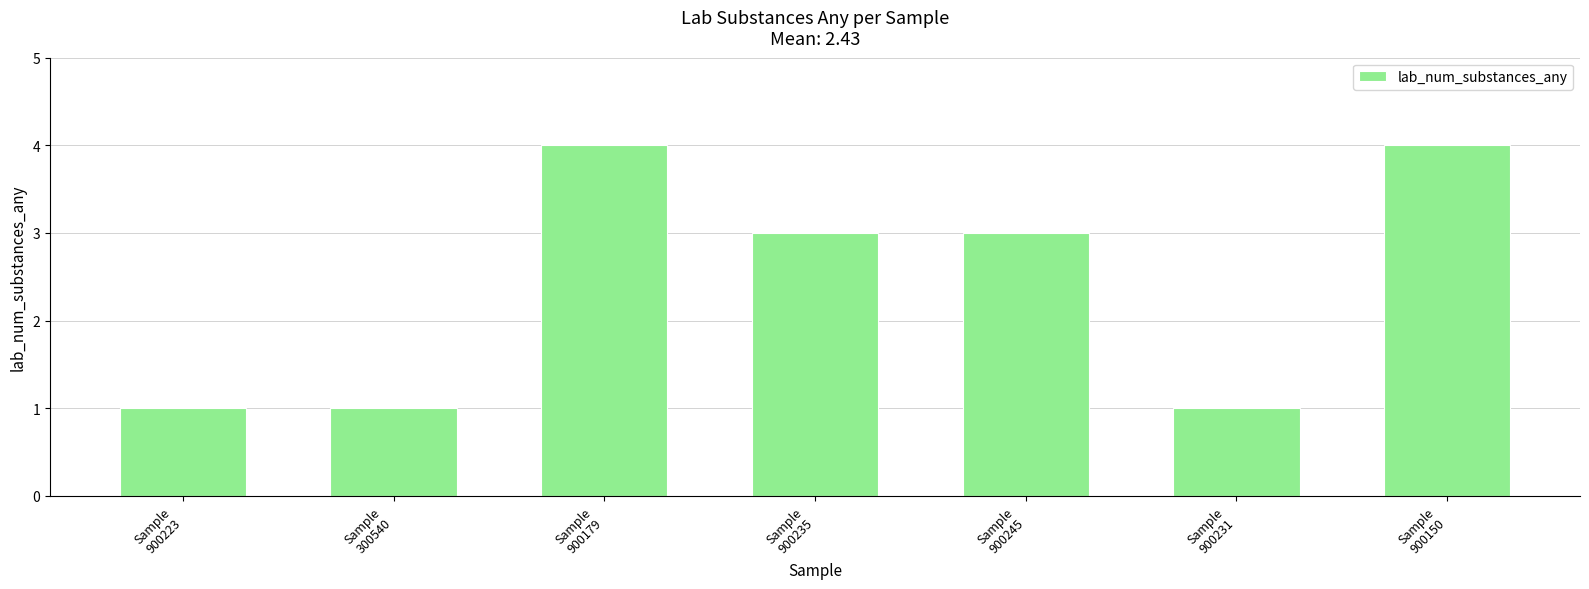

The chart shows a value of 2 at Sample
900235. True or false?

False